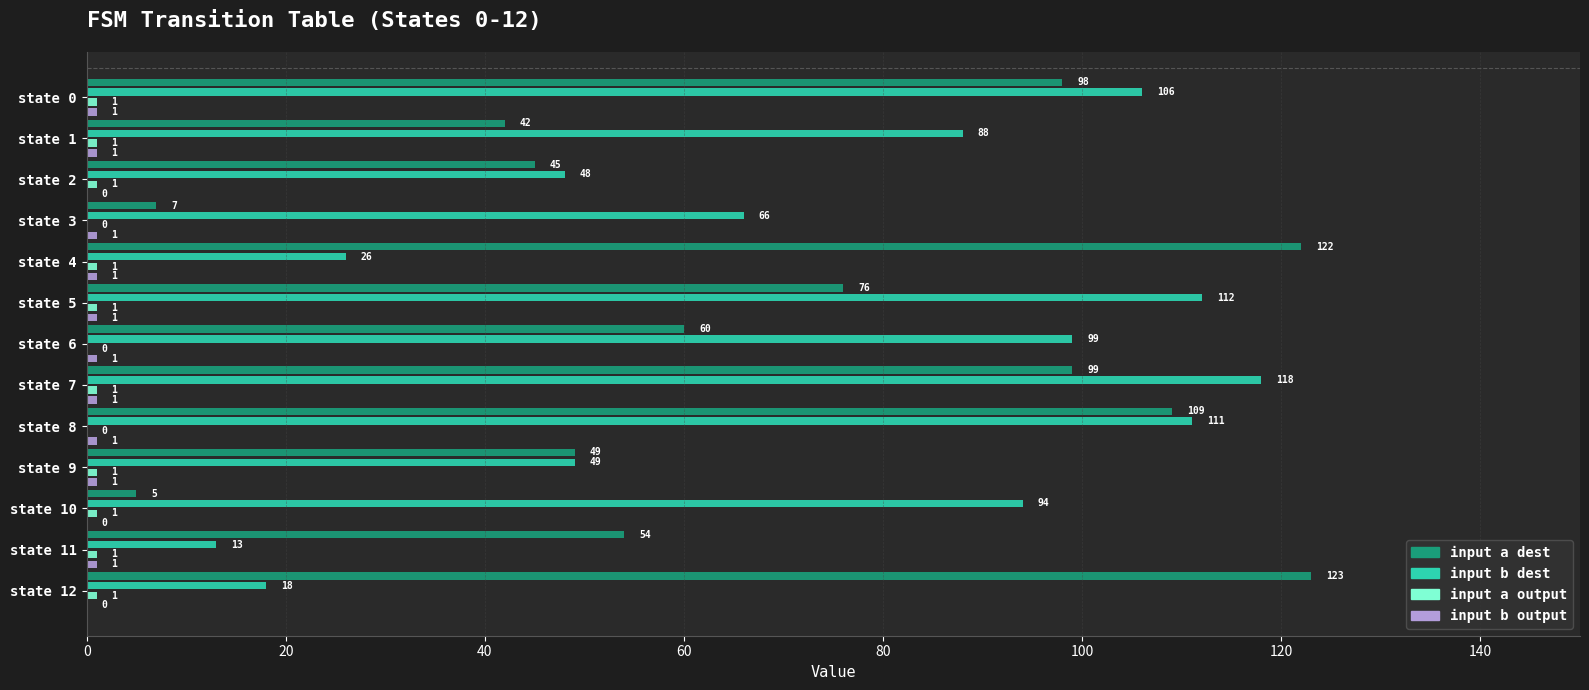

Is it true that input b dest equals 43 at state 8?

False